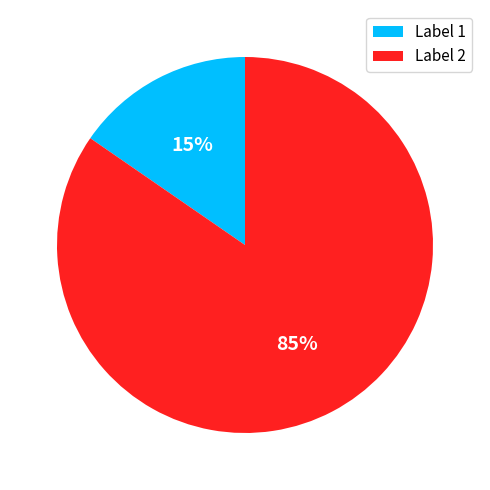

Is it true that Label 1 is 5% of the pie?

False